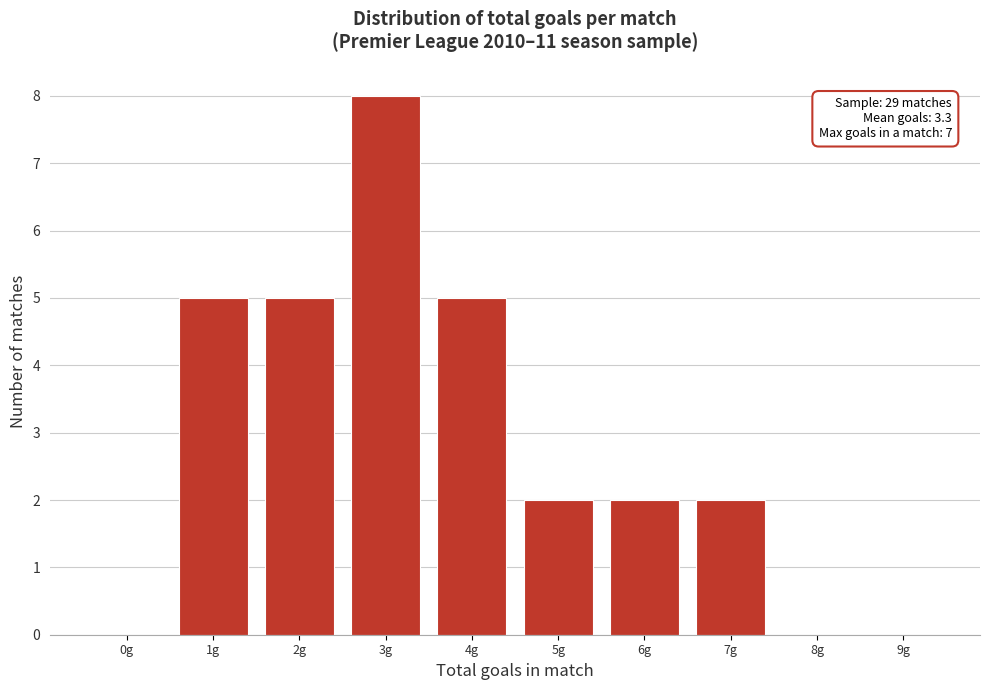

Reading left to right, extract all data points from this chart.

0g=0	1g=5	2g=5	3g=8	4g=5	5g=2	6g=2	7g=2	8g=0	9g=0